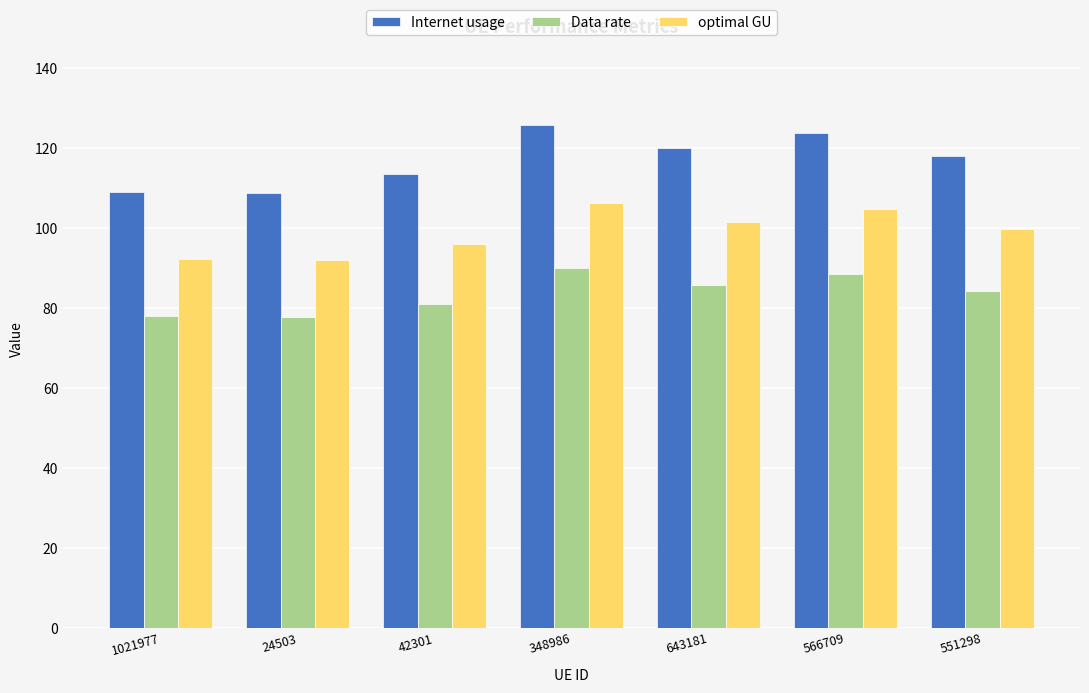

What value does the Internet usage series have at 24503?

108.7